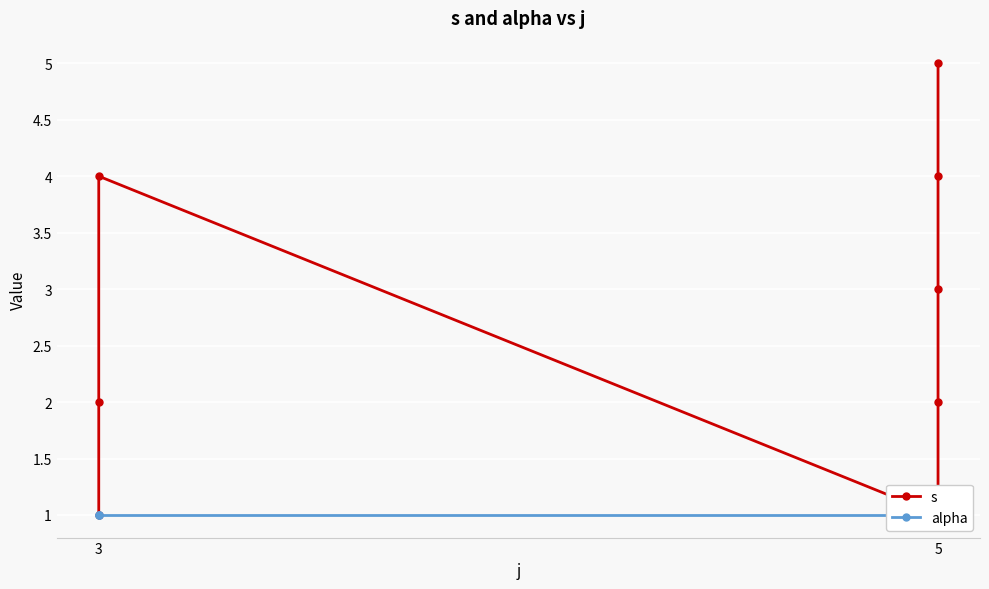

True or false: alpha and s cross at least once.

False